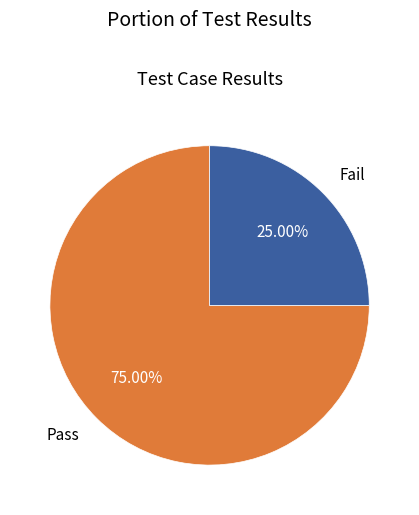

Is there a majority slice in this chart?

Yes